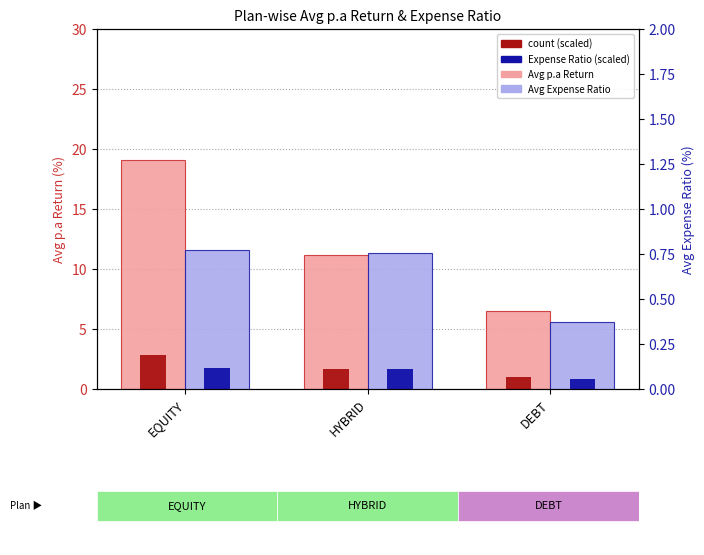

What is the label of the 2nd bar from the right?

HYBRID